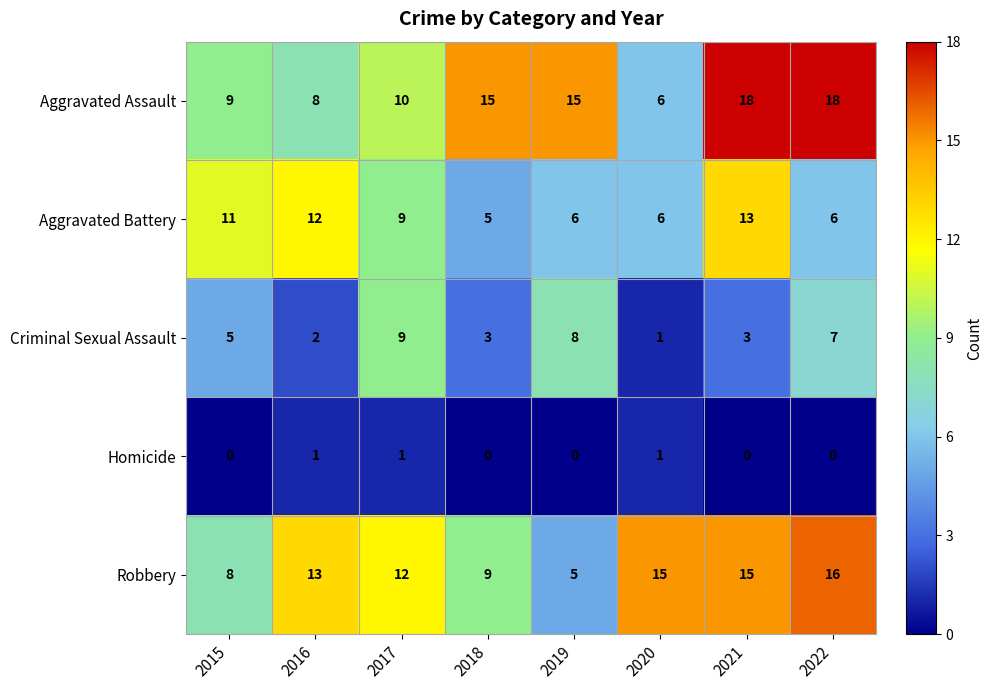

Which series changed the most between 2017 and 2019?

Robbery